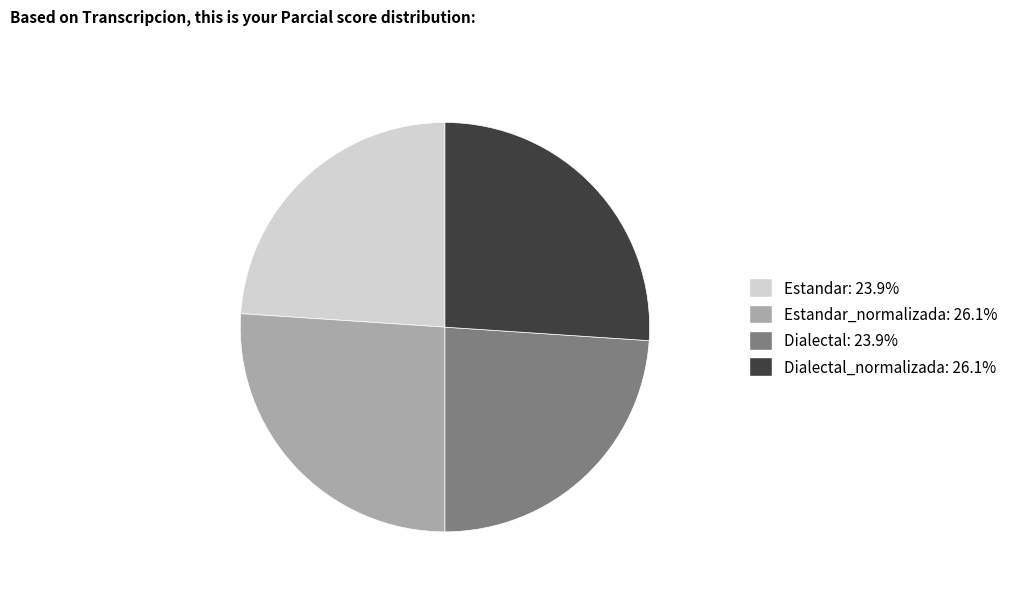

Is the sum of Dialectal_normalizada: 26.1% and Estandar_normalizada: 26.1% greater than half?

Yes